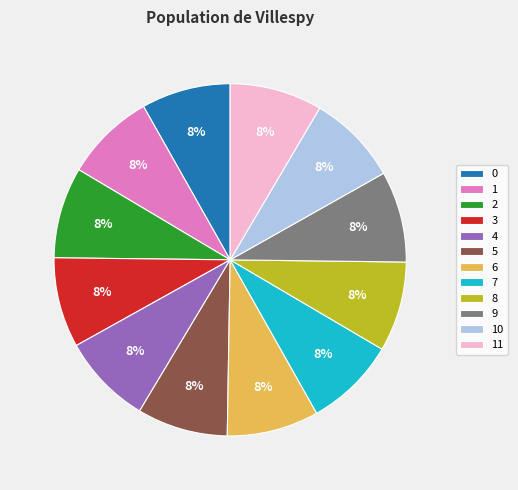

The 0 slice represents 17% of the pie. True or false?

False